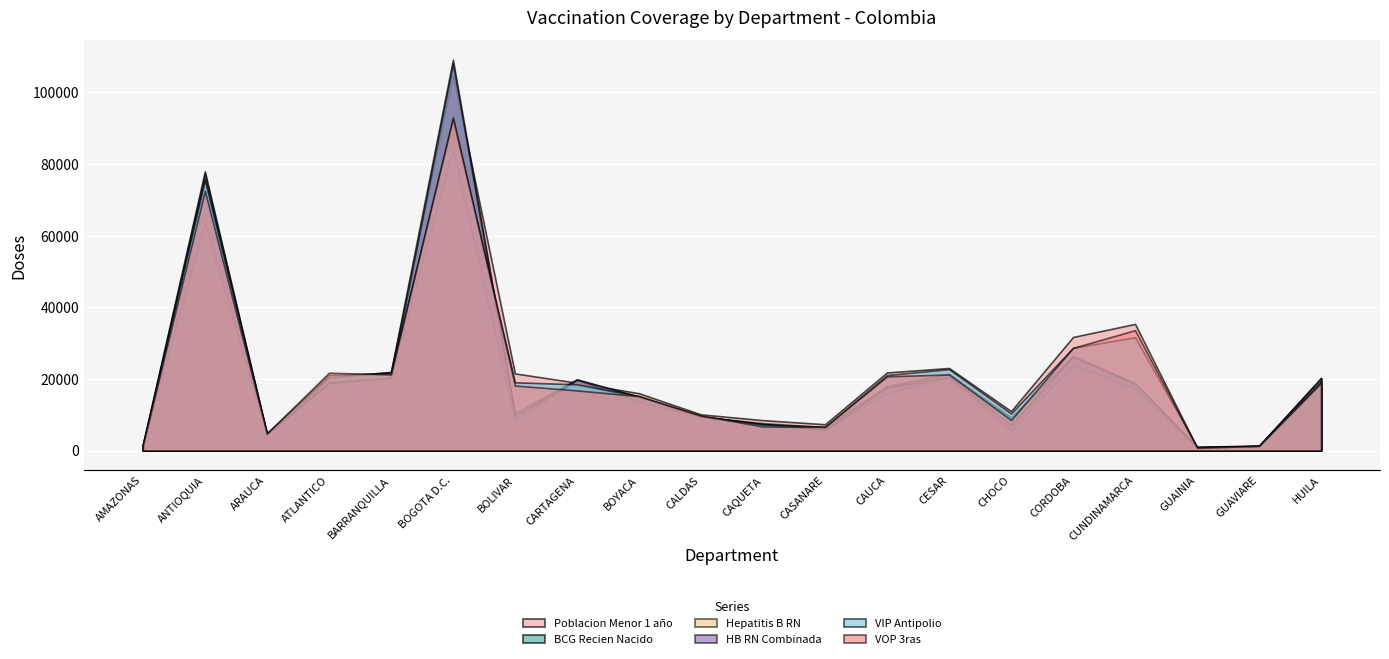

Which category has the highest value in the Hepatitis B RN series?

BOGOTA D.C.